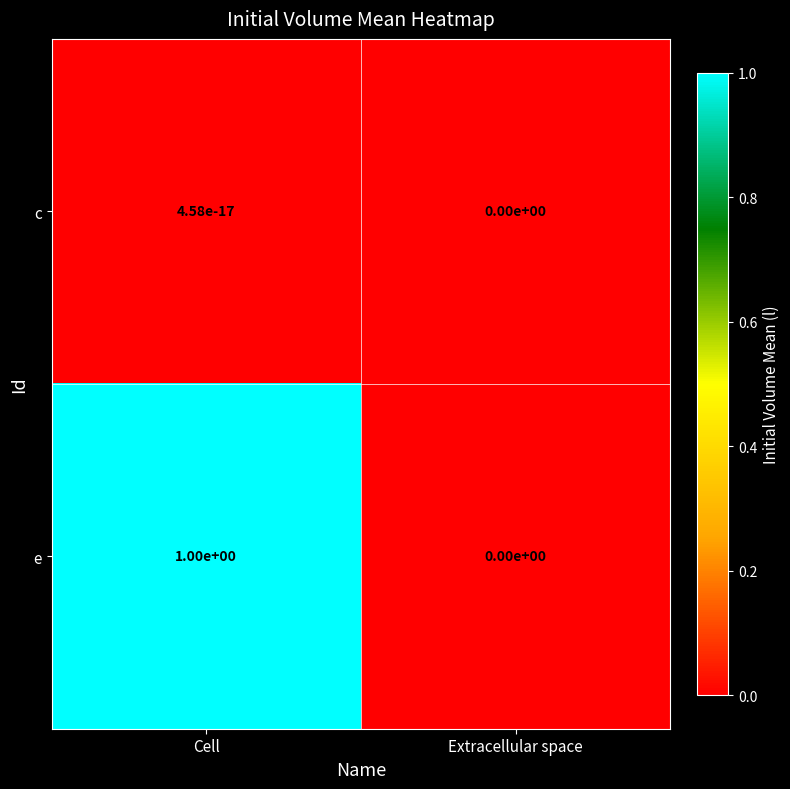

Rank the series at Cell from highest to lowest value.

e, c